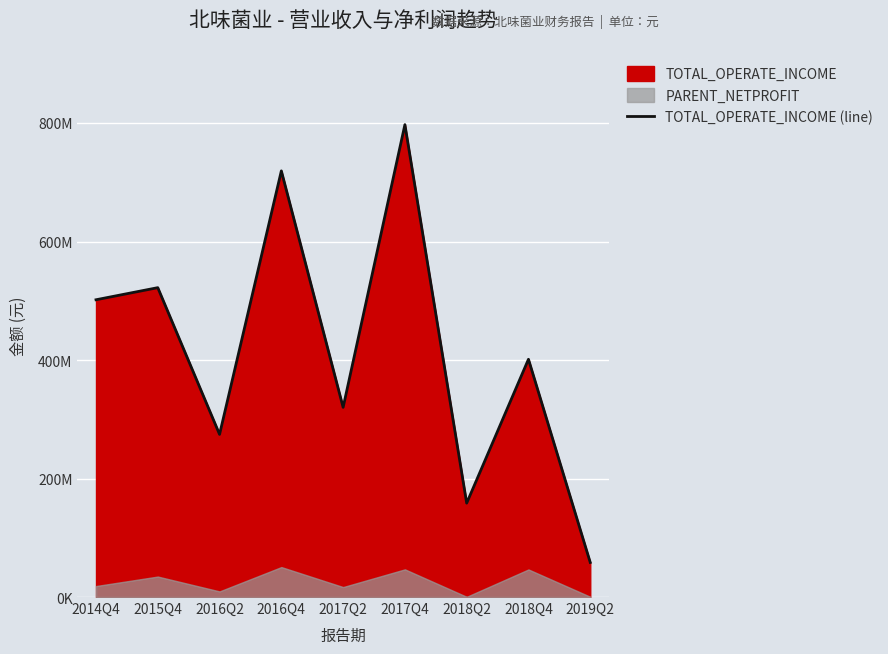

At which label does the data first exceed 401277263?

2014Q4